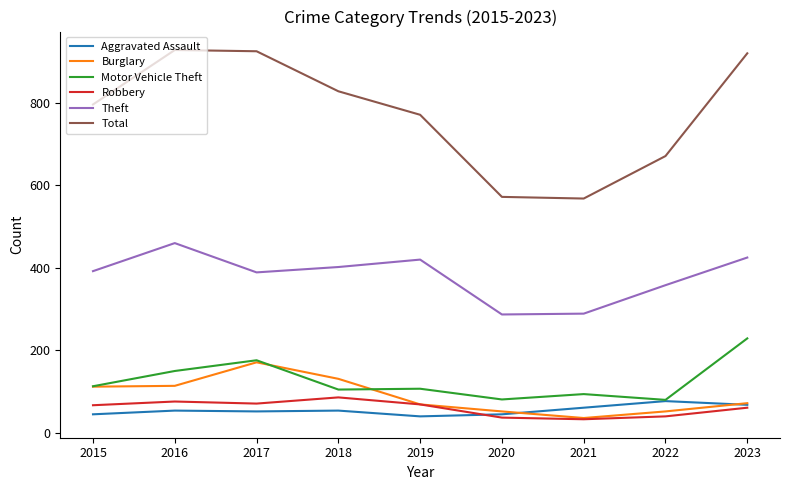

What are all the series names shown in the legend?

Aggravated Assault, Burglary, Motor Vehicle Theft, Robbery, Theft, Total